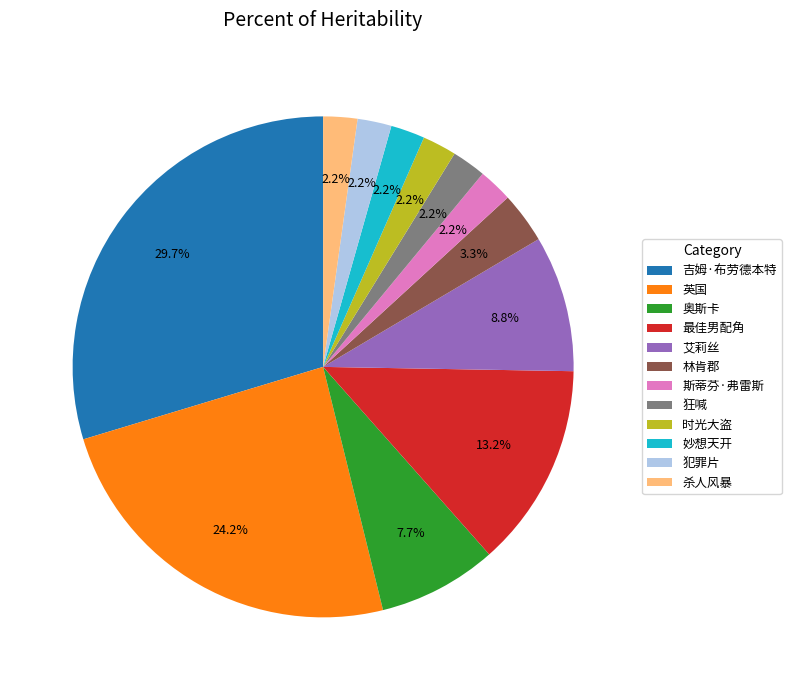

Does any single category account for the majority?

No